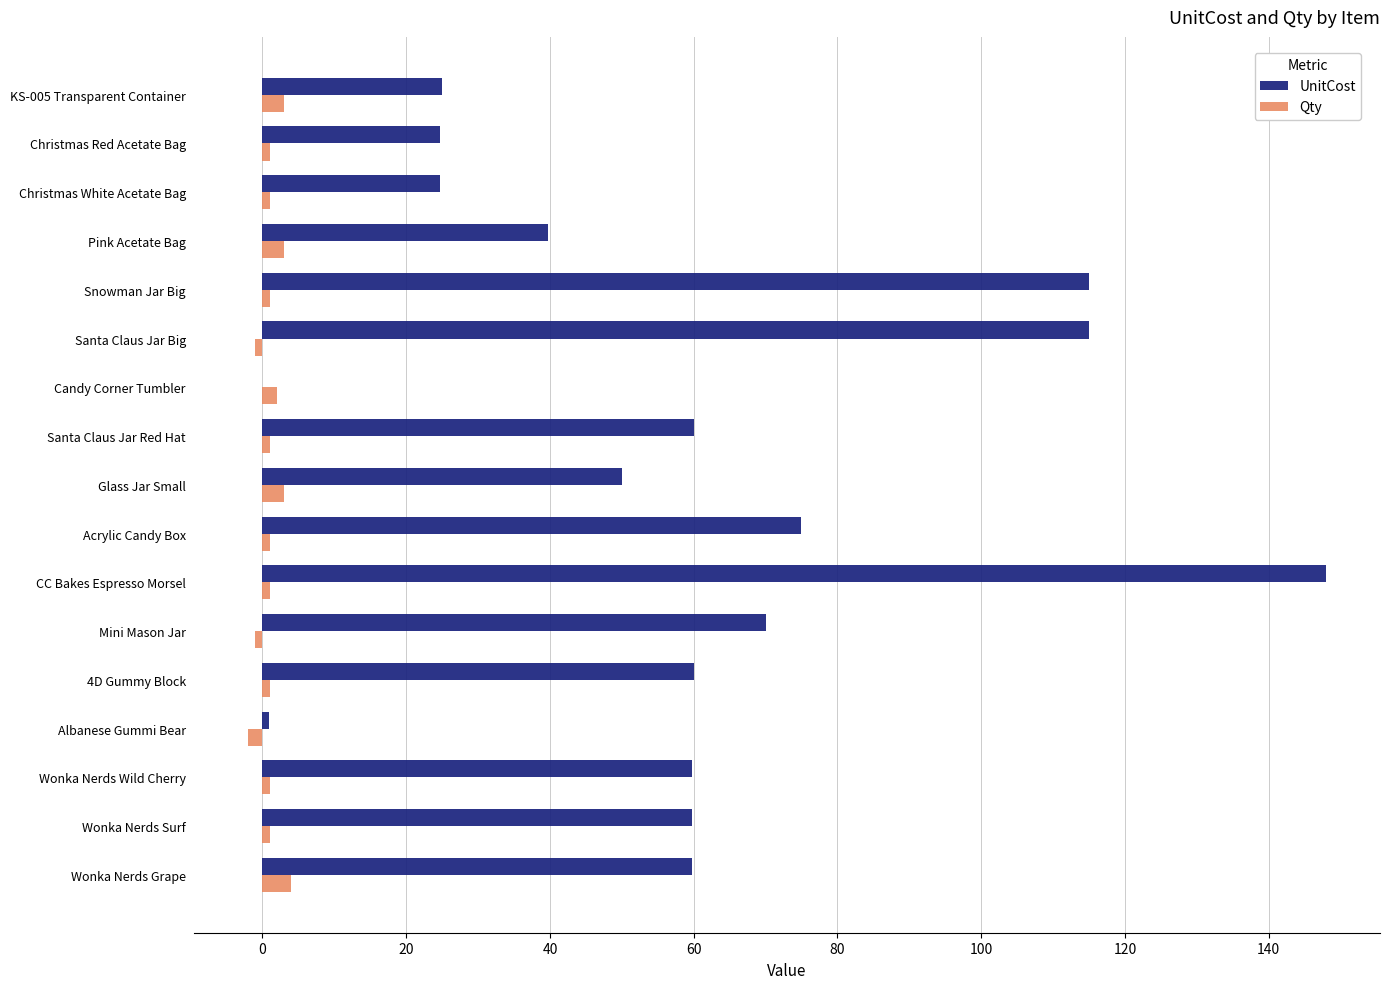

The value of UnitCost at Santa Claus Jar Red Hat is 60.0. True or false?

True